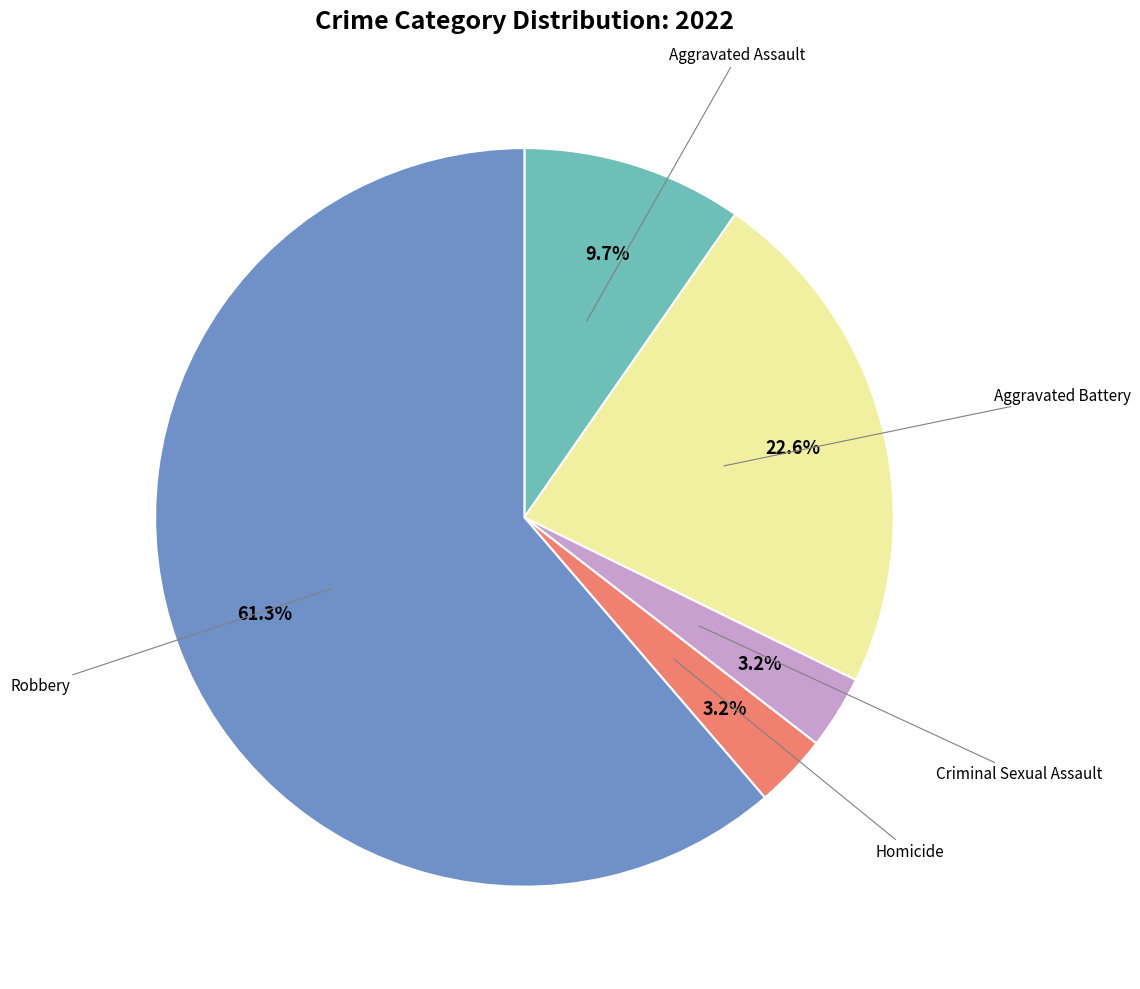

Is there a majority slice in this chart?

Yes